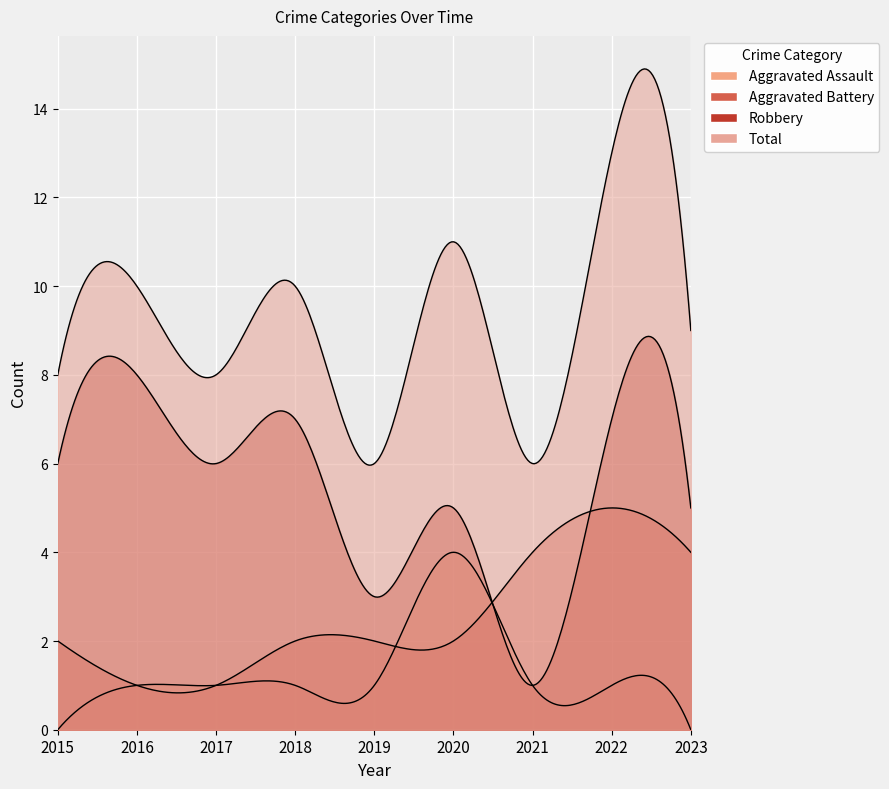

At how many categories does at least one series exceed 1?

9